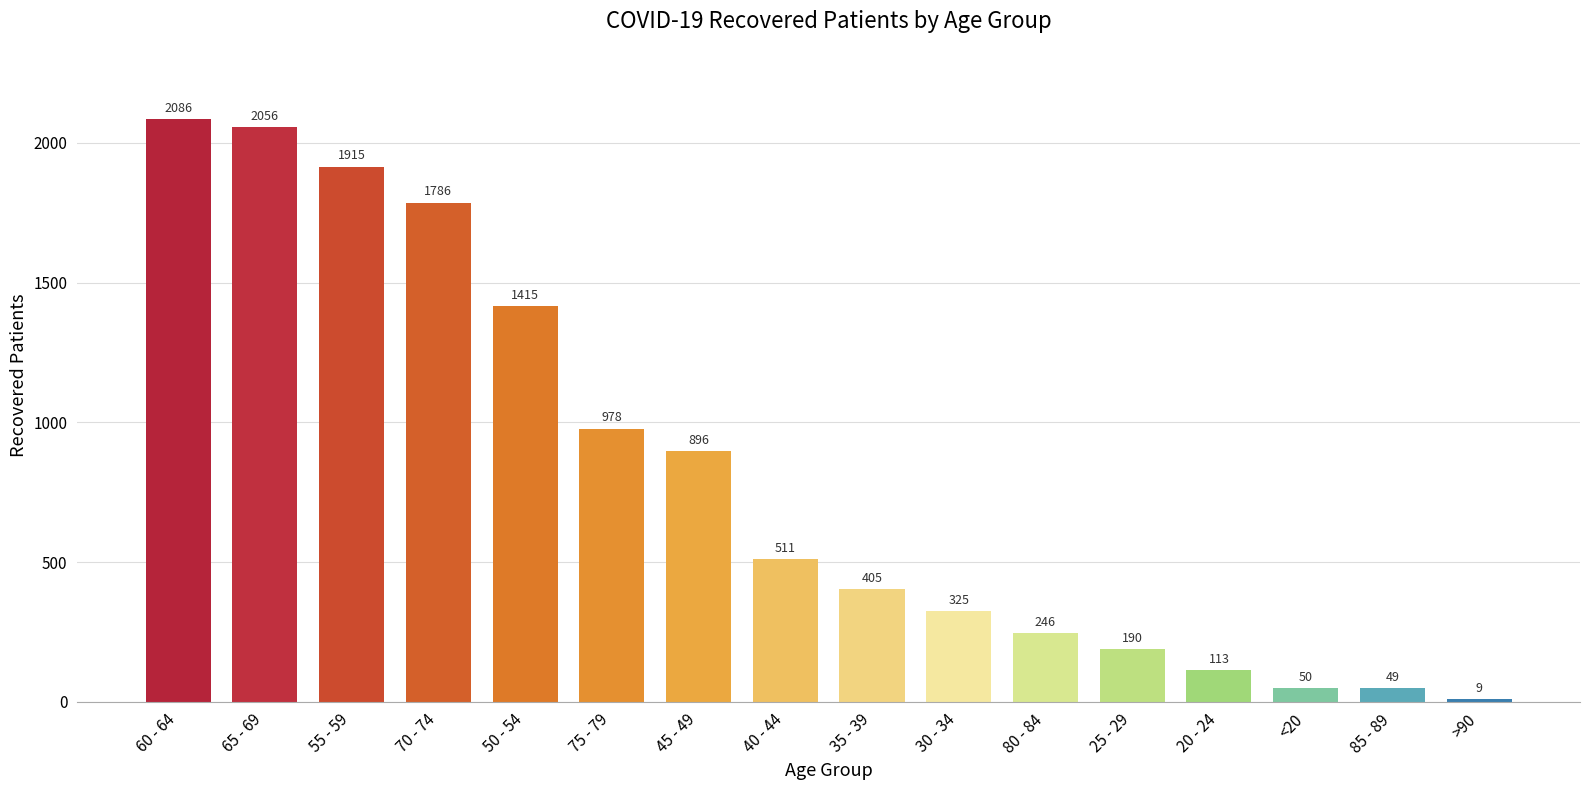

What is the change in value from 65 - 69 to 85 - 89?

-2007